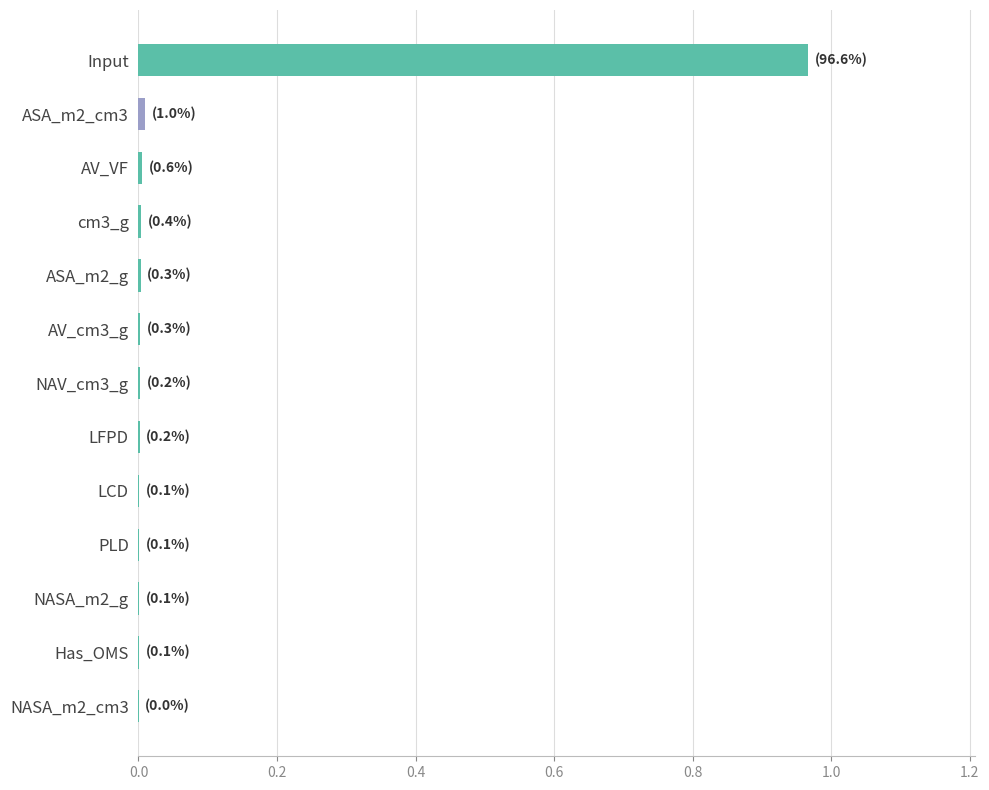

Are the bars horizontal?

Yes